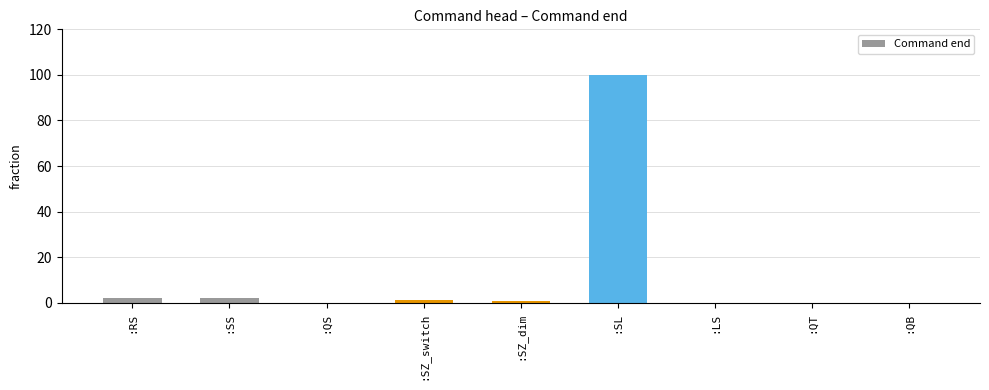

Which label corresponds to the largest value in the chart?

:SL